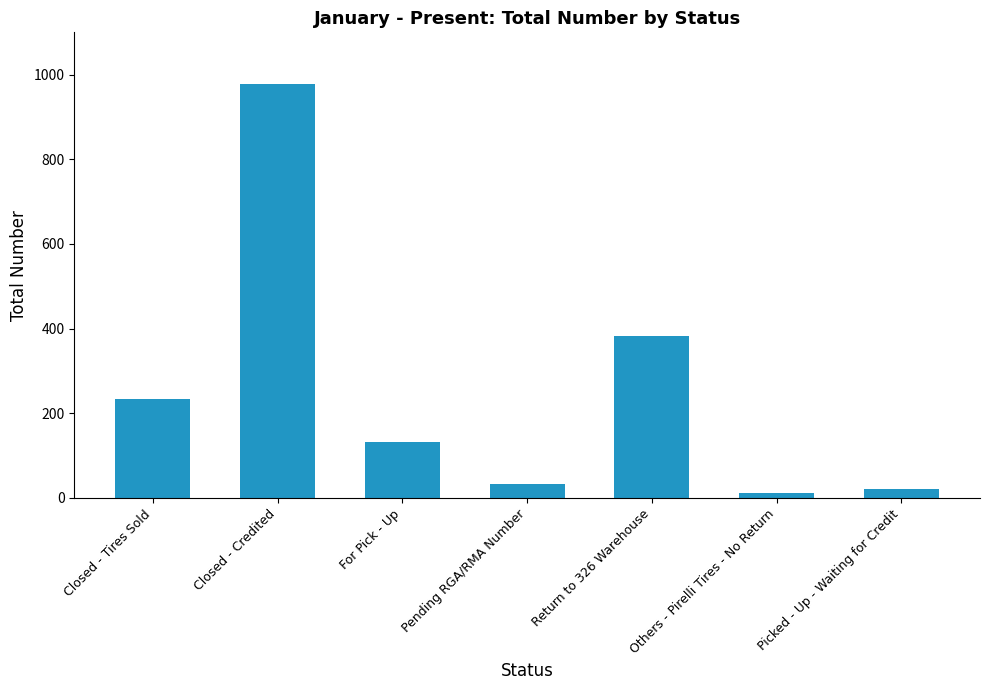

The value at For Pick - Up is 132. True or false?

True